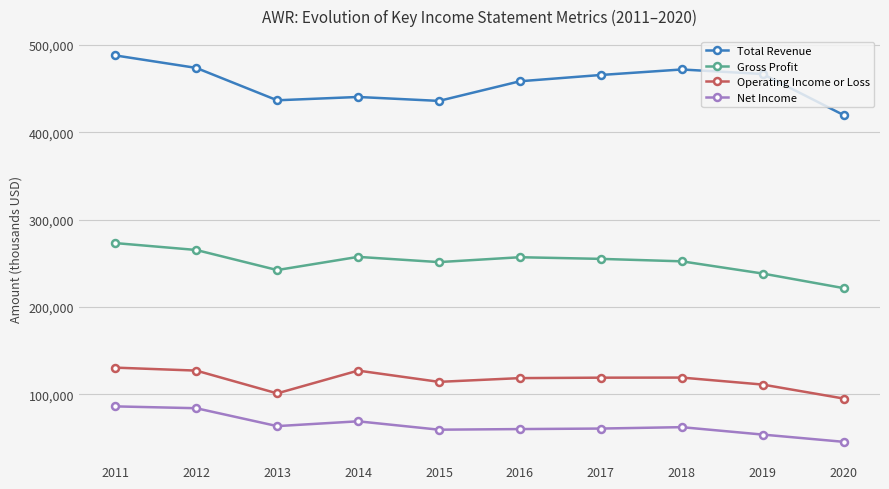

Rank the series at 2012 from lowest to highest value.

Net Income, Operating Income or Loss, Gross Profit, Total Revenue